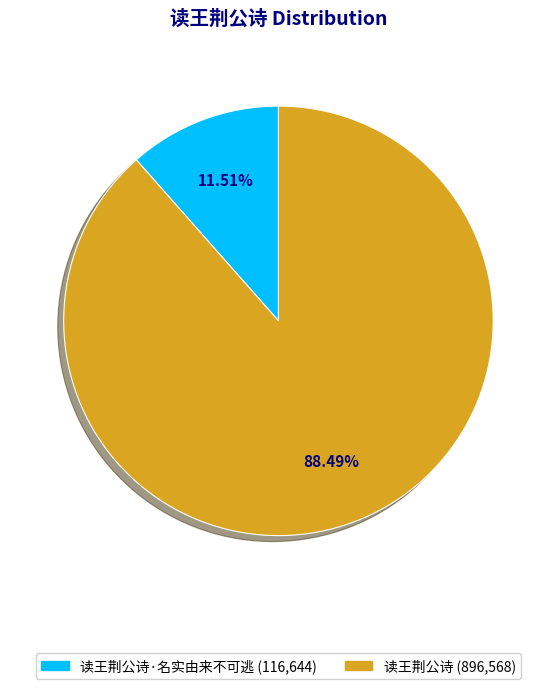

Is there any slice that represents more than half of the pie?

Yes